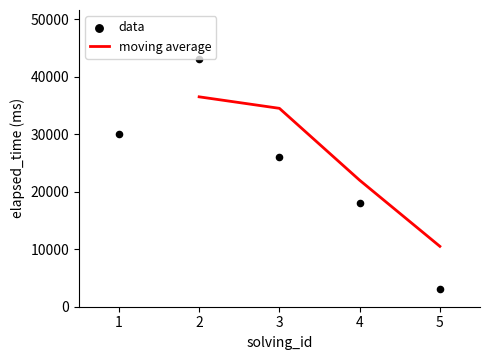

What is the change in value from 1 to 5?

-27000